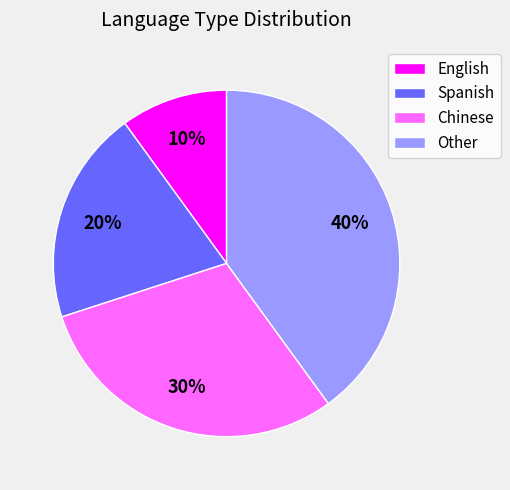

What percentage is the Spanish slice, to the nearest percent?

20%